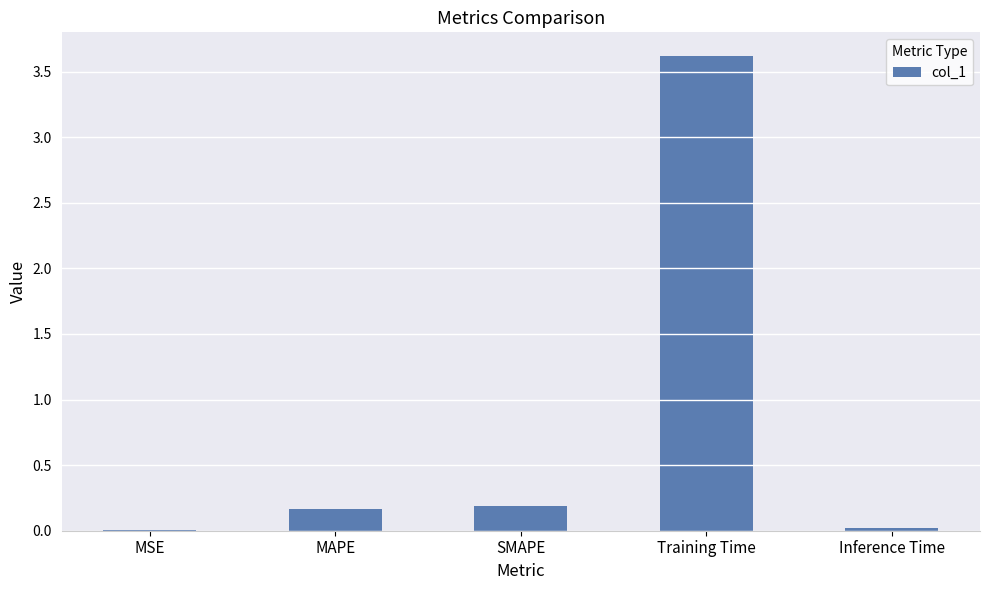

Which has a higher value, SMAPE or Training Time?

Training Time